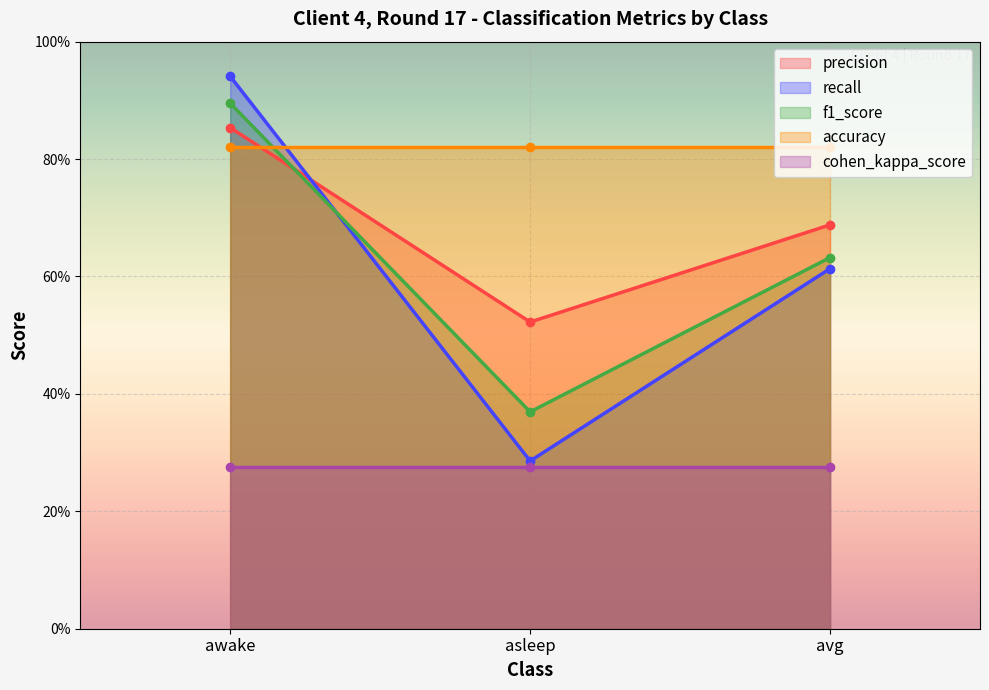

What is the label of the 1st point from the right?

avg